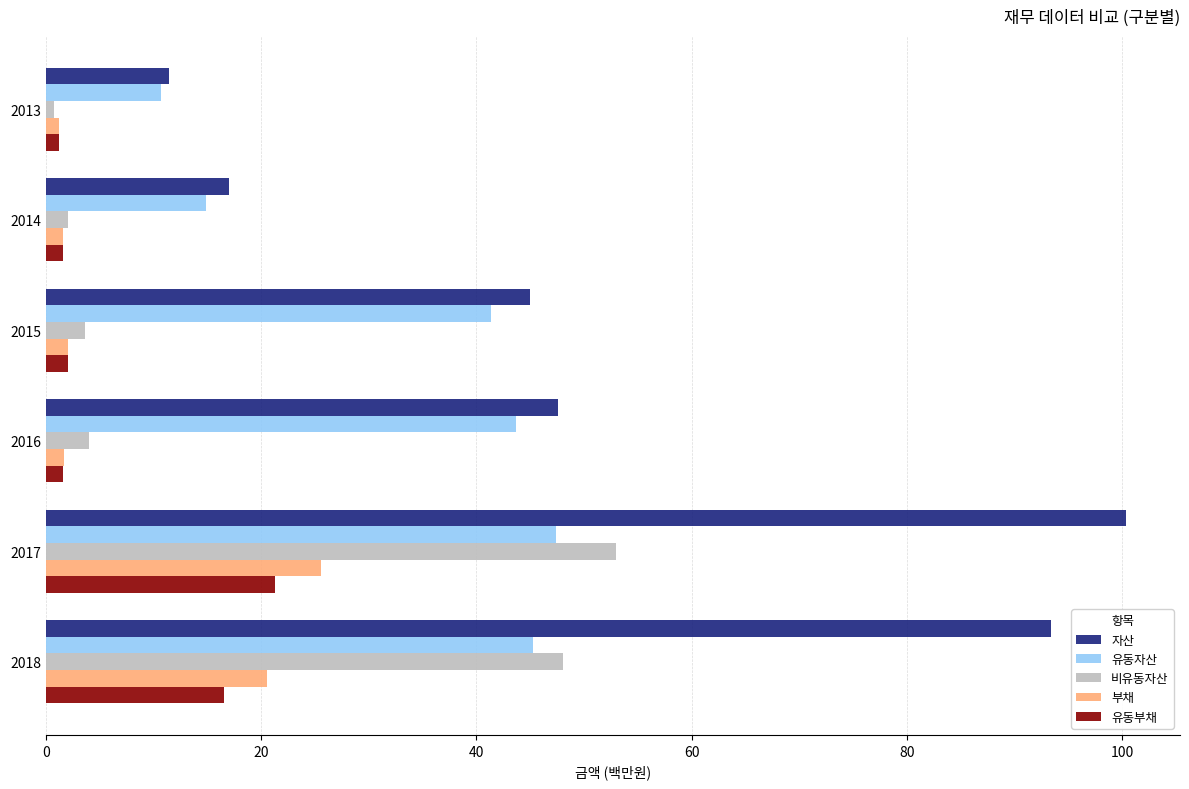

Is it true that 자산 equals 17.2 at 2013?

False